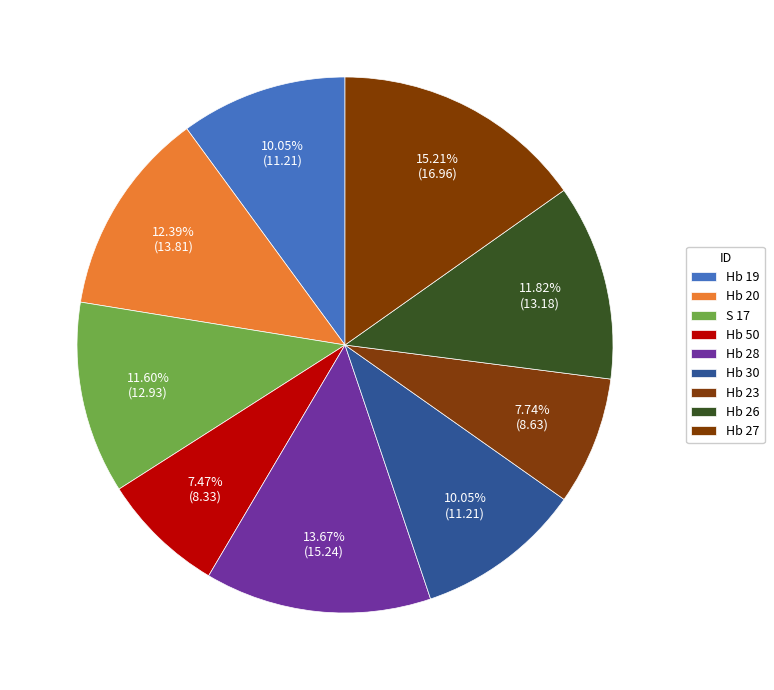

To the nearest percent, what is the average slice percentage?

11%